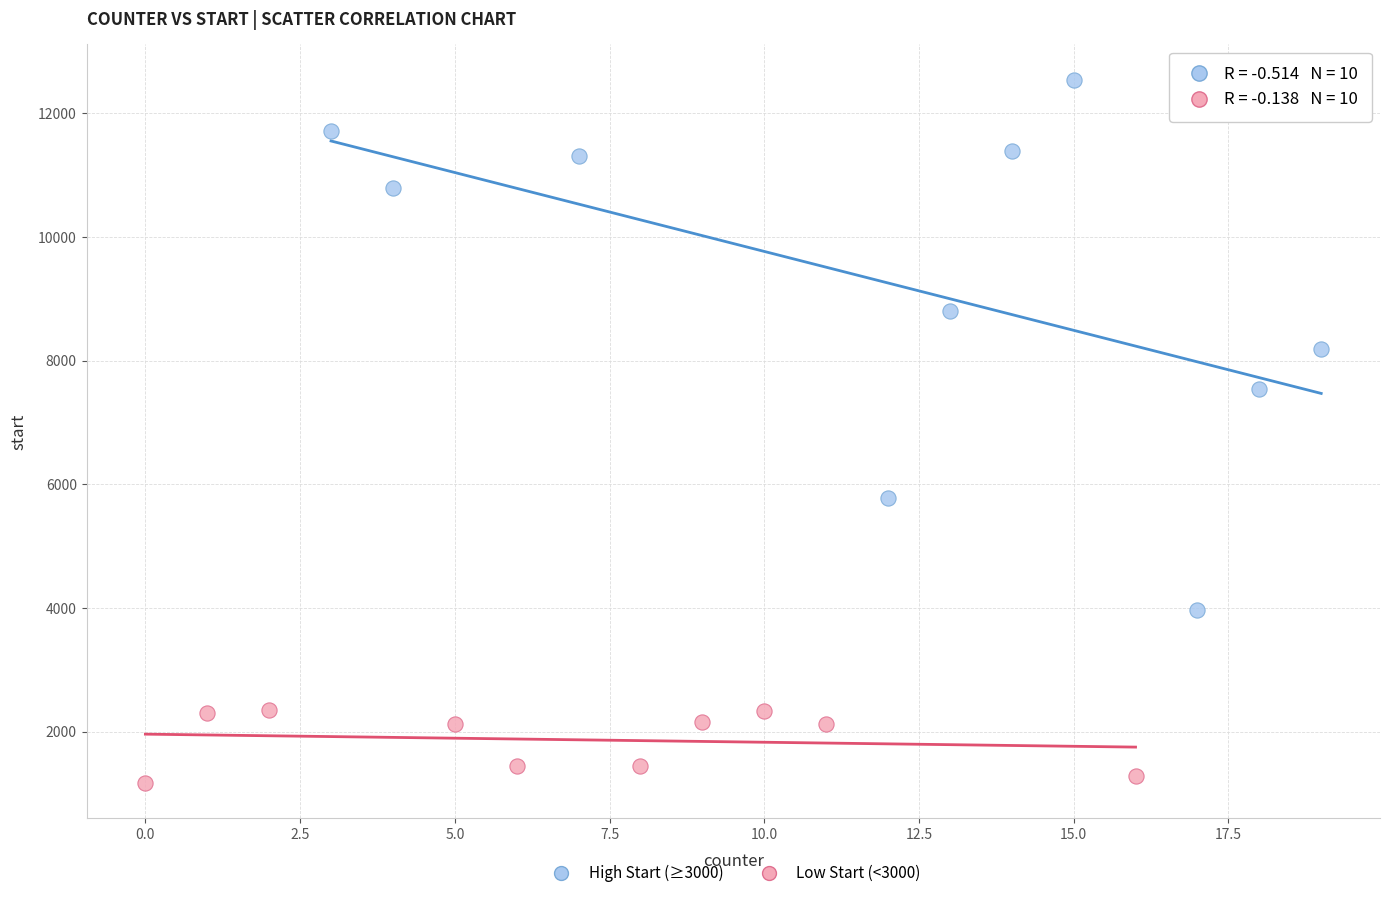

Which series reaches the maximum Y coordinate?

High Start (≥3000)